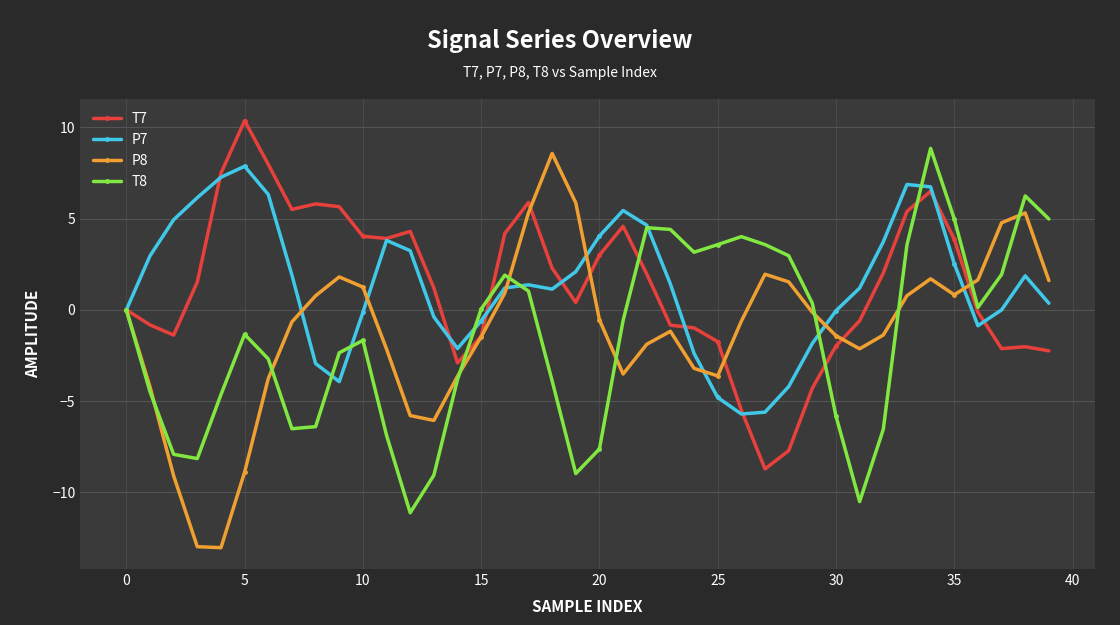

True or false: P8 and T8 cross at least once.

True